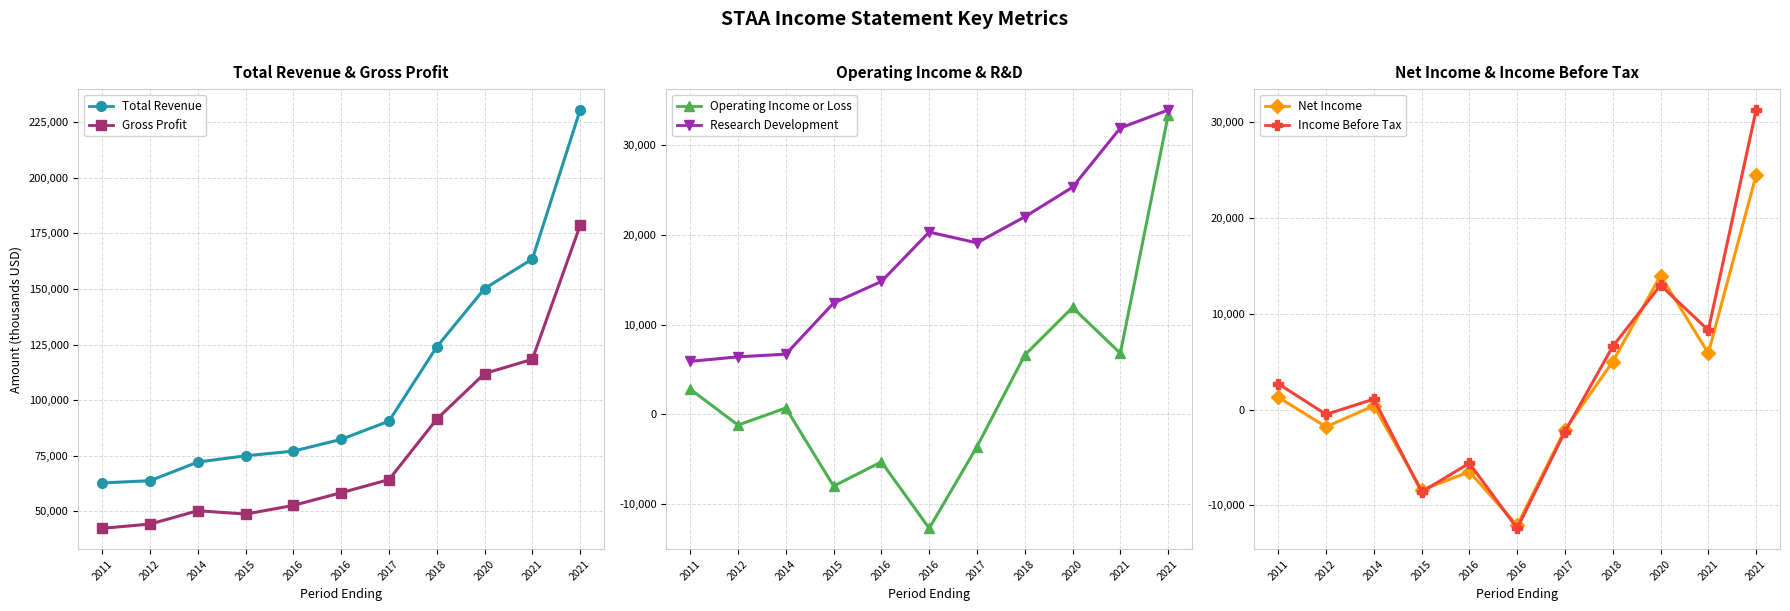

At which category does Research Development reach its first local valley?

2017